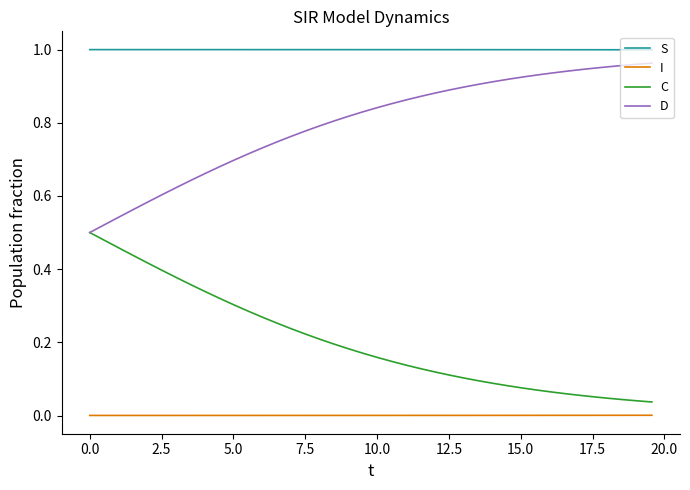

At how many categories does at least one series exceed 0?

40